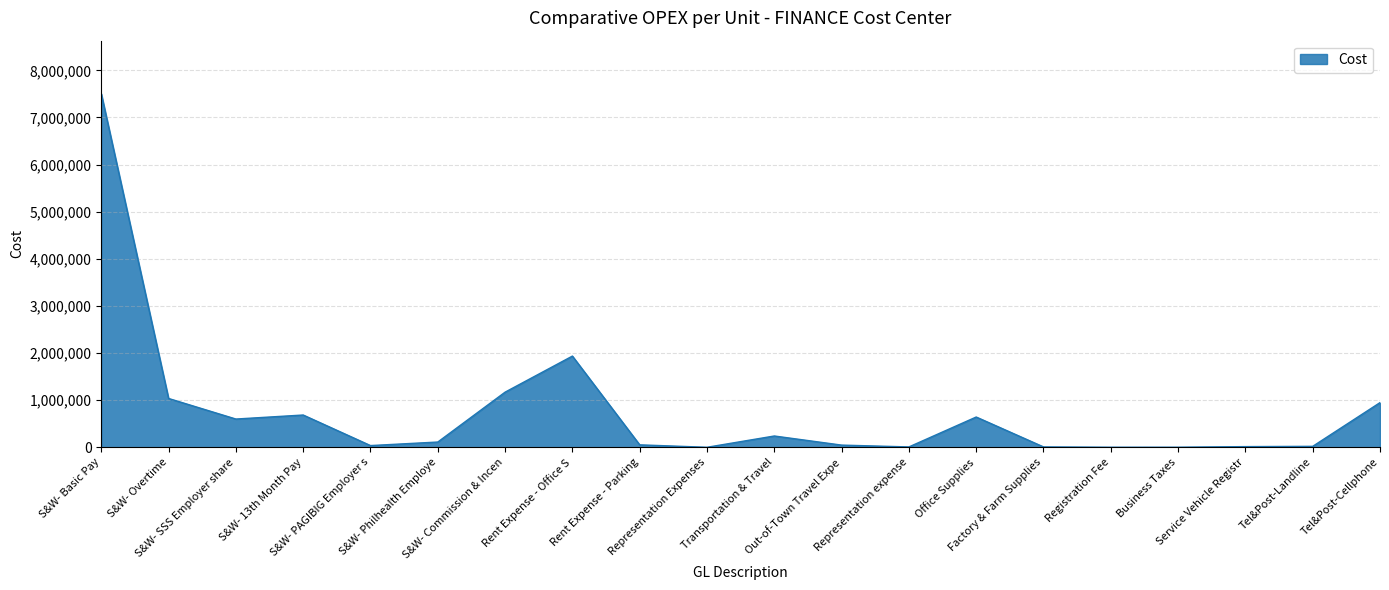

True or false: the data has more than 0 interior local peaks.

True